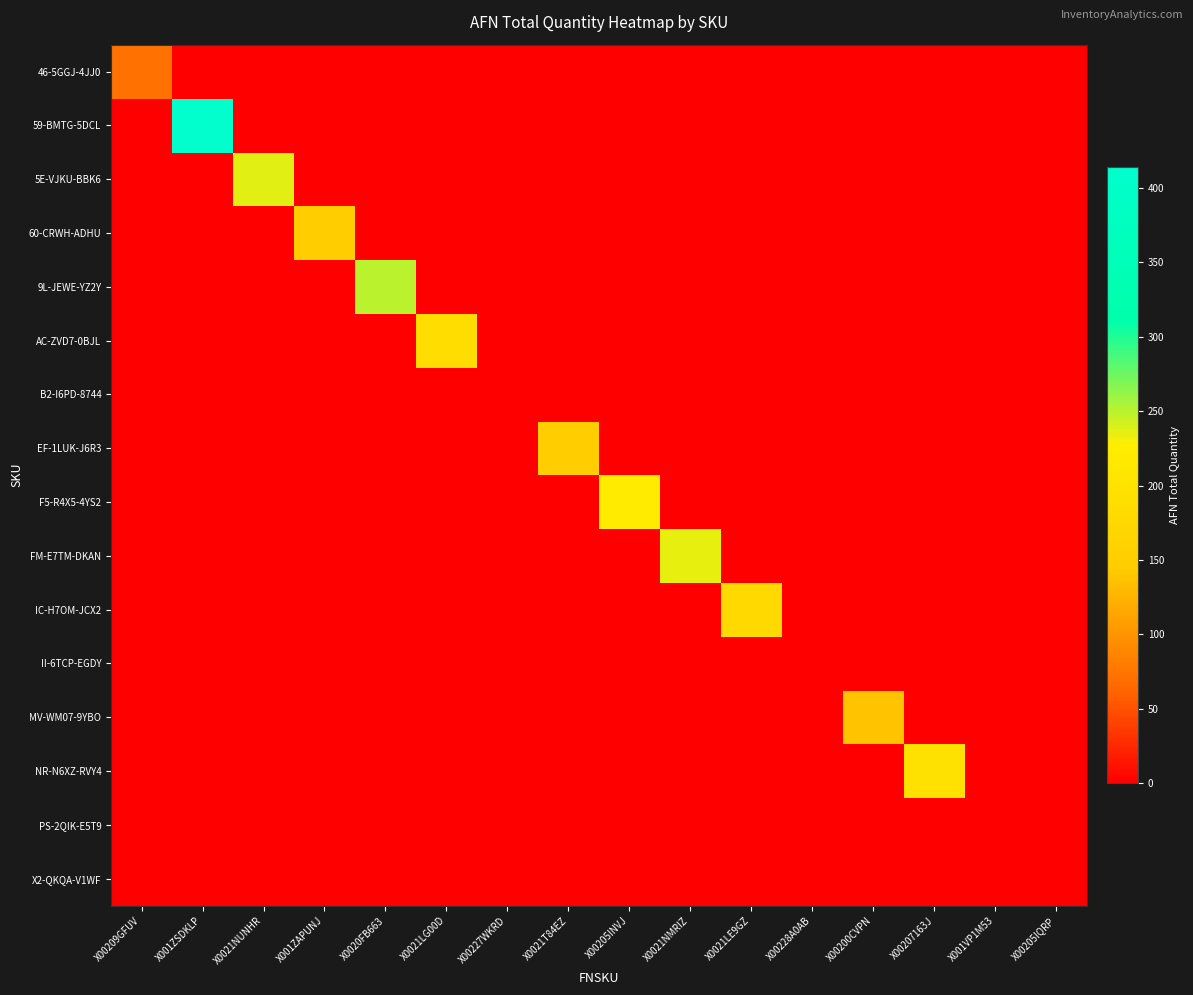

Reading left to right, extract all data points from this chart.

46-5GGJ-4JJ0: X00209GFUV=72	X001ZSDKLP=0	X0021NUNHR=0	X001ZAPUNJ=0	X0020FB663=0	X0021LG00D=0	X00227WKRD=0	X0021T84EZ=0	X00205INVJ=0	X0021NMRIZ=0	X0021LE9GZ=0	X00228A0AB=0	X00200CVPN=0	X00207163J=0	X001VP1M53=0	X00205IQRP=0
59-BMTG-5DCL: X00209GFUV=0	X001ZSDKLP=414	X0021NUNHR=0	X001ZAPUNJ=0	X0020FB663=0	X0021LG00D=0	X00227WKRD=0	X0021T84EZ=0	X00205INVJ=0	X0021NMRIZ=0	X0021LE9GZ=0	X00228A0AB=0	X00200CVPN=0	X00207163J=0	X001VP1M53=0	X00205IQRP=0
5E-VJKU-BBK6: X00209GFUV=0	X001ZSDKLP=0	X0021NUNHR=237	X001ZAPUNJ=0	X0020FB663=0	X0021LG00D=0	X00227WKRD=0	X0021T84EZ=0	X00205INVJ=0	X0021NMRIZ=0	X0021LE9GZ=0	X00228A0AB=0	X00200CVPN=0	X00207163J=0	X001VP1M53=0	X00205IQRP=0
60-CRWH-ADHU: X00209GFUV=0	X001ZSDKLP=0	X0021NUNHR=0	X001ZAPUNJ=149	X0020FB663=0	X0021LG00D=0	X00227WKRD=0	X0021T84EZ=0	X00205INVJ=0	X0021NMRIZ=0	X0021LE9GZ=0	X00228A0AB=0	X00200CVPN=0	X00207163J=0	X001VP1M53=0	X00205IQRP=0
9L-JEWE-YZ2Y: X00209GFUV=0	X001ZSDKLP=0	X0021NUNHR=0	X001ZAPUNJ=0	X0020FB663=250	X0021LG00D=0	X00227WKRD=0	X0021T84EZ=0	X00205INVJ=0	X0021NMRIZ=0	X0021LE9GZ=0	X00228A0AB=0	X00200CVPN=0	X00207163J=0	X001VP1M53=0	X00205IQRP=0
AC-ZVD7-0BJL: X00209GFUV=0	X001ZSDKLP=0	X0021NUNHR=0	X001ZAPUNJ=0	X0020FB663=0	X0021LG00D=186	X00227WKRD=0	X0021T84EZ=0	X00205INVJ=0	X0021NMRIZ=0	X0021LE9GZ=0	X00228A0AB=0	X00200CVPN=0	X00207163J=0	X001VP1M53=0	X00205IQRP=0
B2-I6PD-8744: X00209GFUV=0	X001ZSDKLP=0	X0021NUNHR=0	X001ZAPUNJ=0	X0020FB663=0	X0021LG00D=0	X00227WKRD=0	X0021T84EZ=0	X00205INVJ=0	X0021NMRIZ=0	X0021LE9GZ=0	X00228A0AB=0	X00200CVPN=0	X00207163J=0	X001VP1M53=0	X00205IQRP=0
EF-1LUK-J6R3: X00209GFUV=0	X001ZSDKLP=0	X0021NUNHR=0	X001ZAPUNJ=0	X0020FB663=0	X0021LG00D=0	X00227WKRD=0	X0021T84EZ=150	X00205INVJ=0	X0021NMRIZ=0	X0021LE9GZ=0	X00228A0AB=0	X00200CVPN=0	X00207163J=0	X001VP1M53=0	X00205IQRP=0
F5-R4X5-4YS2: X00209GFUV=0	X001ZSDKLP=0	X0021NUNHR=0	X001ZAPUNJ=0	X0020FB663=0	X0021LG00D=0	X00227WKRD=0	X0021T84EZ=0	X00205INVJ=220	X0021NMRIZ=0	X0021LE9GZ=0	X00228A0AB=0	X00200CVPN=0	X00207163J=0	X001VP1M53=0	X00205IQRP=0
FM-E7TM-DKAN: X00209GFUV=0	X001ZSDKLP=0	X0021NUNHR=0	X001ZAPUNJ=0	X0020FB663=0	X0021LG00D=0	X00227WKRD=0	X0021T84EZ=0	X00205INVJ=0	X0021NMRIZ=236	X0021LE9GZ=0	X00228A0AB=0	X00200CVPN=0	X00207163J=0	X001VP1M53=0	X00205IQRP=0
IC-H7OM-JCX2: X00209GFUV=0	X001ZSDKLP=0	X0021NUNHR=0	X001ZAPUNJ=0	X0020FB663=0	X0021LG00D=0	X00227WKRD=0	X0021T84EZ=0	X00205INVJ=0	X0021NMRIZ=0	X0021LE9GZ=178	X00228A0AB=0	X00200CVPN=0	X00207163J=0	X001VP1M53=0	X00205IQRP=0
II-6TCP-EGDY: X00209GFUV=0	X001ZSDKLP=0	X0021NUNHR=0	X001ZAPUNJ=0	X0020FB663=0	X0021LG00D=0	X00227WKRD=0	X0021T84EZ=0	X00205INVJ=0	X0021NMRIZ=0	X0021LE9GZ=0	X00228A0AB=0	X00200CVPN=0	X00207163J=0	X001VP1M53=0	X00205IQRP=0
MV-WM07-9YBO: X00209GFUV=0	X001ZSDKLP=0	X0021NUNHR=0	X001ZAPUNJ=0	X0020FB663=0	X0021LG00D=0	X00227WKRD=0	X0021T84EZ=0	X00205INVJ=0	X0021NMRIZ=0	X0021LE9GZ=0	X00228A0AB=0	X00200CVPN=139	X00207163J=0	X001VP1M53=0	X00205IQRP=0
NR-N6XZ-RVY4: X00209GFUV=0	X001ZSDKLP=0	X0021NUNHR=0	X001ZAPUNJ=0	X0020FB663=0	X0021LG00D=0	X00227WKRD=0	X0021T84EZ=0	X00205INVJ=0	X0021NMRIZ=0	X0021LE9GZ=0	X00228A0AB=0	X00200CVPN=0	X00207163J=196	X001VP1M53=0	X00205IQRP=0
PS-2QIK-E5T9: X00209GFUV=0	X001ZSDKLP=0	X0021NUNHR=0	X001ZAPUNJ=0	X0020FB663=0	X0021LG00D=0	X00227WKRD=0	X0021T84EZ=0	X00205INVJ=0	X0021NMRIZ=0	X0021LE9GZ=0	X00228A0AB=0	X00200CVPN=0	X00207163J=0	X001VP1M53=0	X00205IQRP=0
X2-QKQA-V1WF: X00209GFUV=0	X001ZSDKLP=0	X0021NUNHR=0	X001ZAPUNJ=0	X0020FB663=0	X0021LG00D=0	X00227WKRD=0	X0021T84EZ=0	X00205INVJ=0	X0021NMRIZ=0	X0021LE9GZ=0	X00228A0AB=0	X00200CVPN=0	X00207163J=0	X001VP1M53=0	X00205IQRP=0